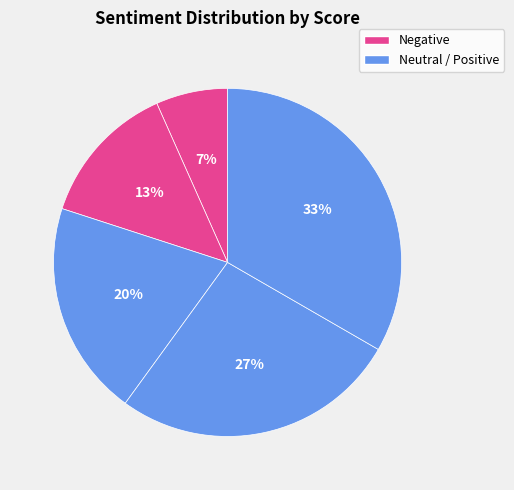

Count the number of slices in the pie.

5